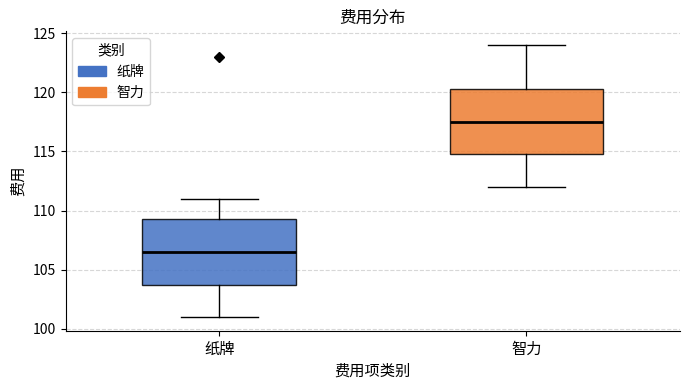

Where does the upper whisker of the box for 智力 end on the y-axis? The values are not printed on the chart, so give them approximately, as read against the axis.

124.0